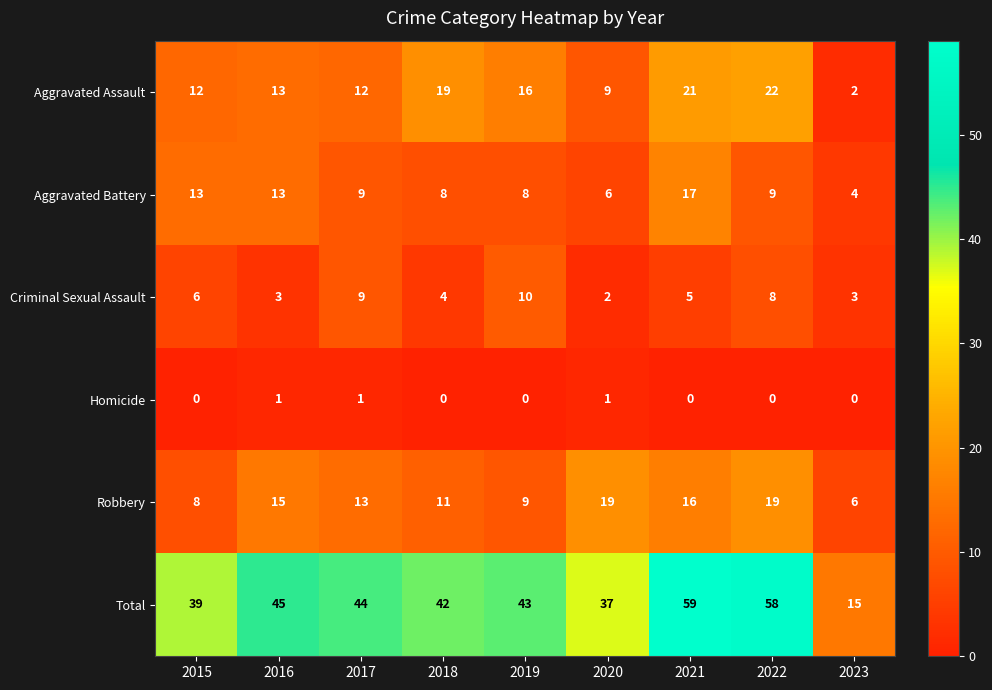

At which label does Total first exceed 43?

2016